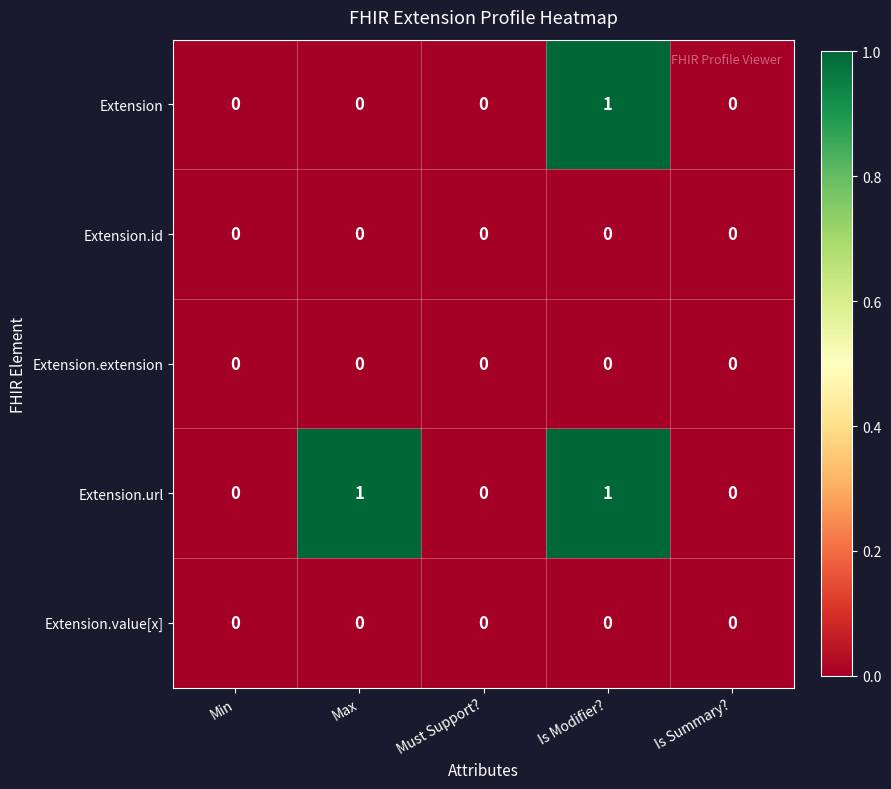

How many values in the Extension.url series exceed 0?

2